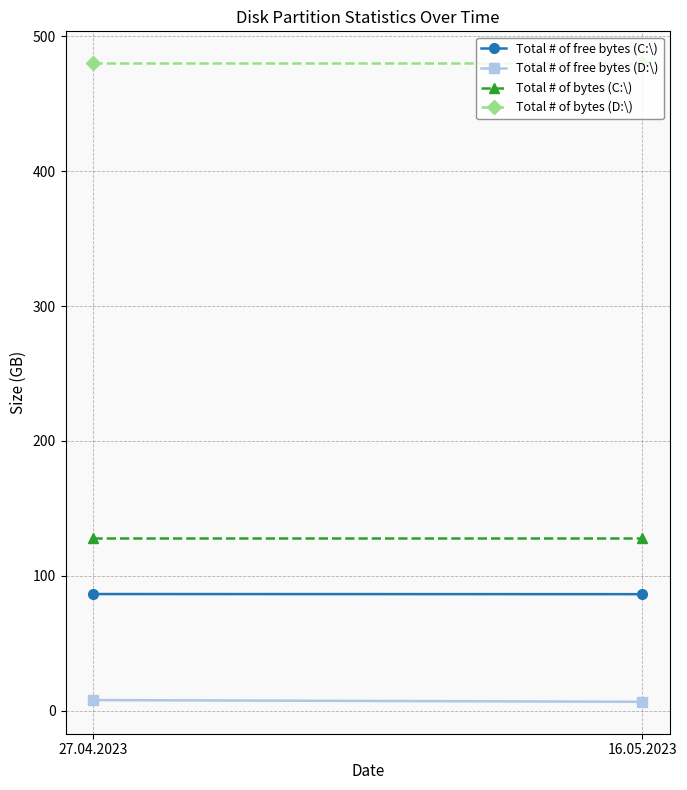

What is the sum of all Total # of free bytes (D:\) values?

14.4